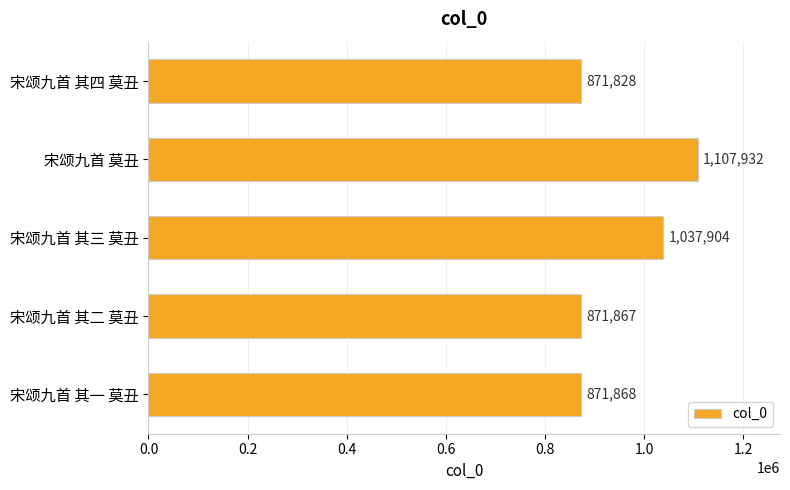

How many bars are there in total?

5